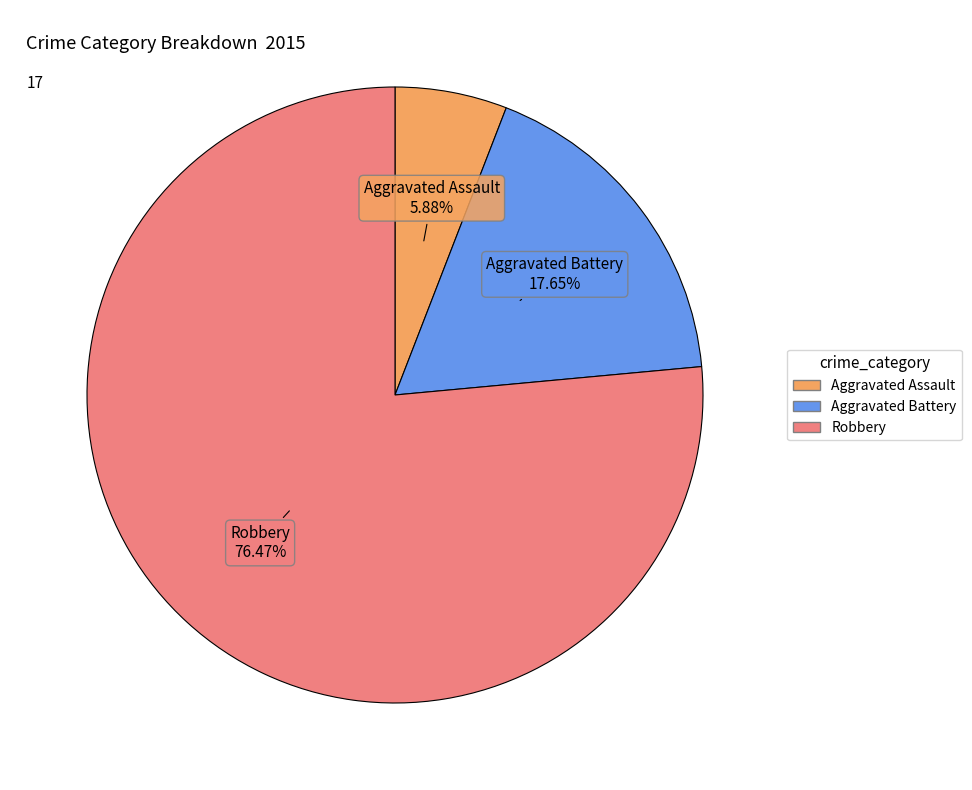

What percentage is the Robbery slice, to the nearest percent?

76%